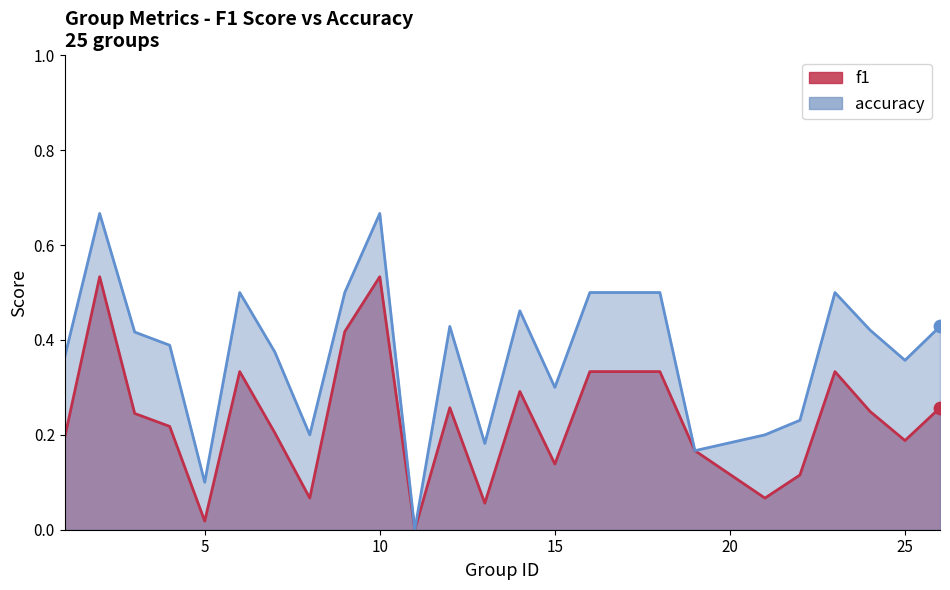

Which series contains the lowest Y value?

f1